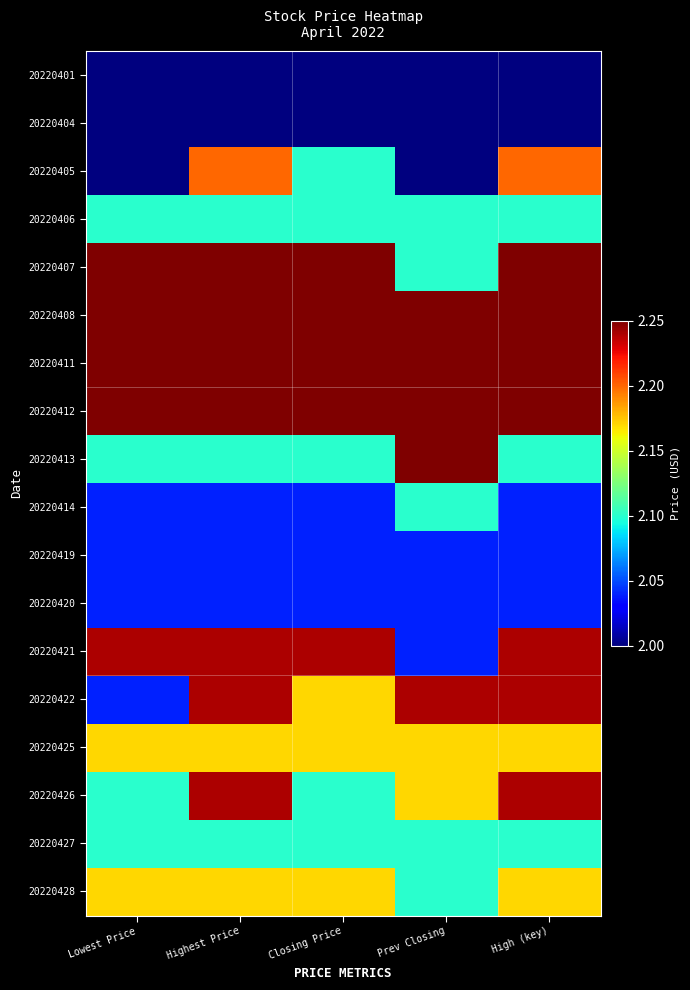

Which label corresponds to the smallest value in the chart?

Lowest Price